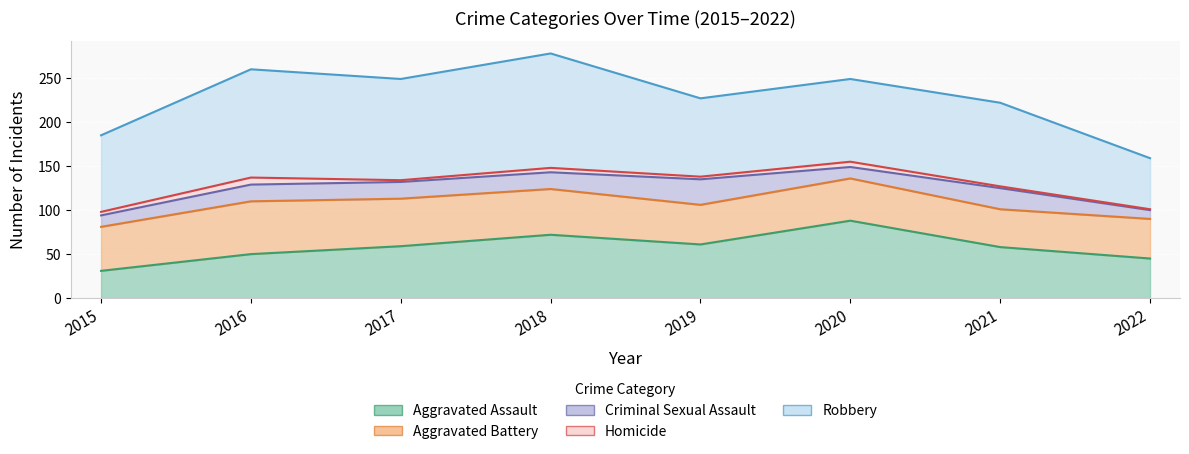

True or false: Robbery and Aggravated Battery intersect in this chart.

False